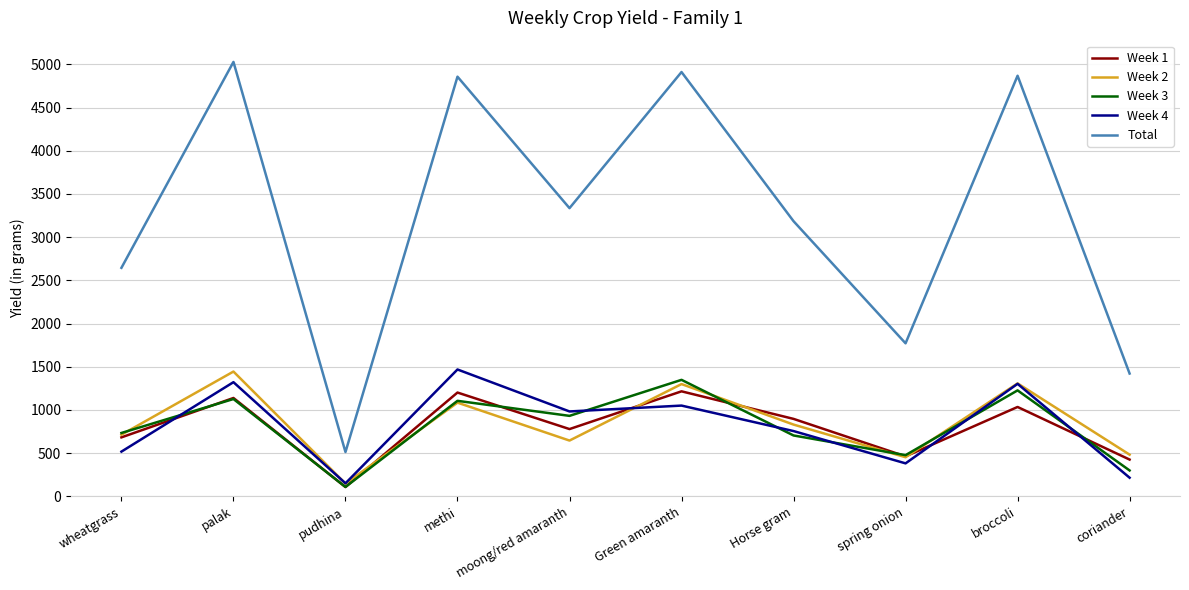

Which series has the largest range (max minus min)?

Total